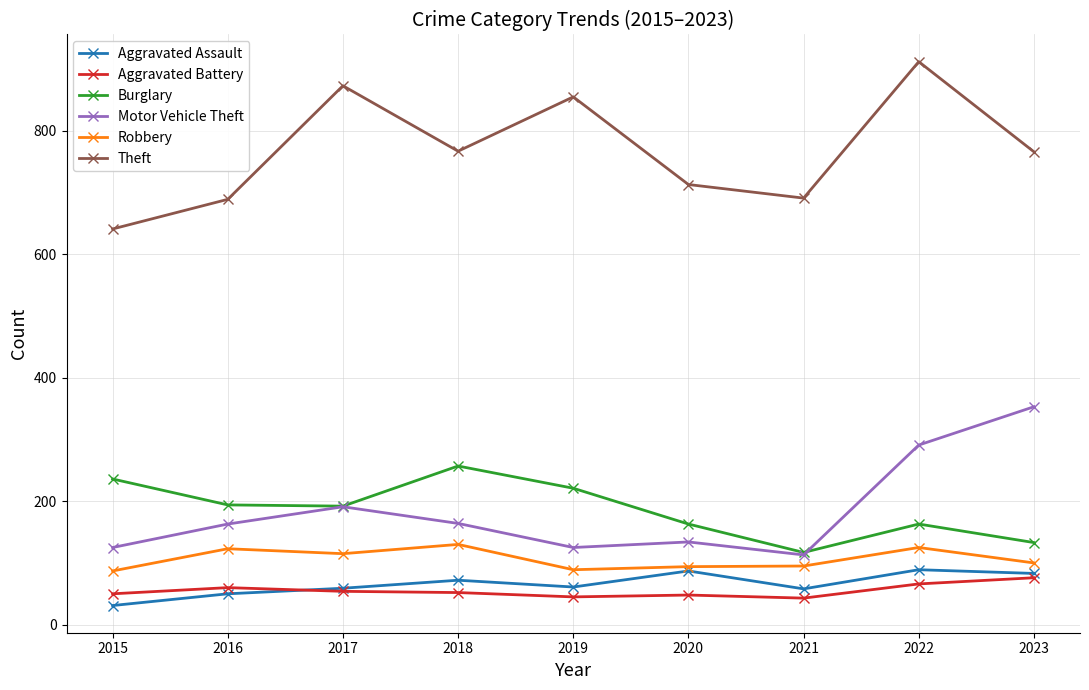

The value of Aggravated Assault at 2021 is 58. True or false?

True